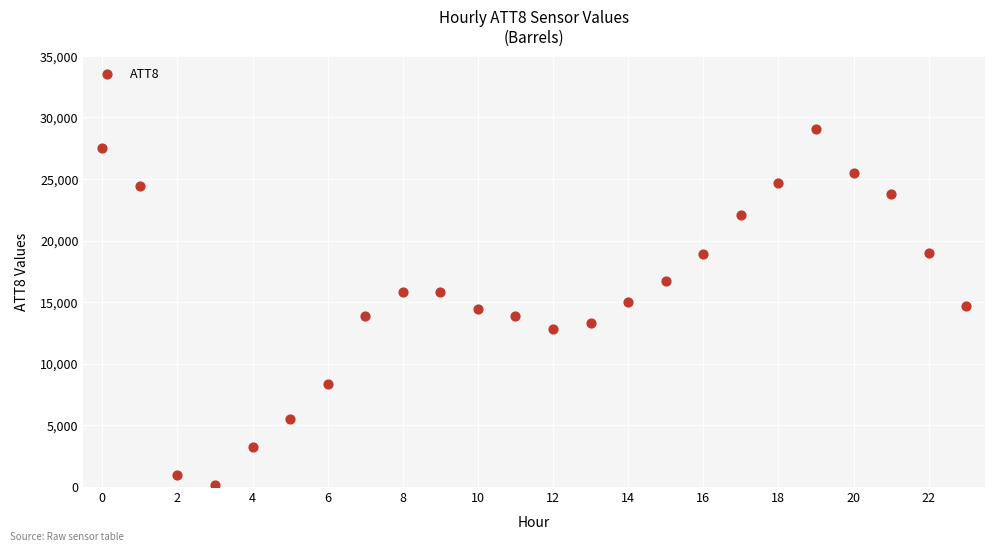

What is the range of Y values (max minus min)?

29000